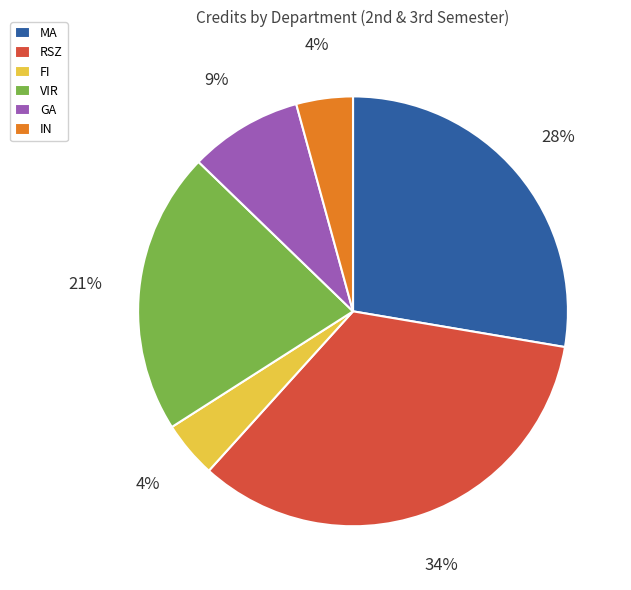

Between RSZ and VIR, which is larger?

RSZ